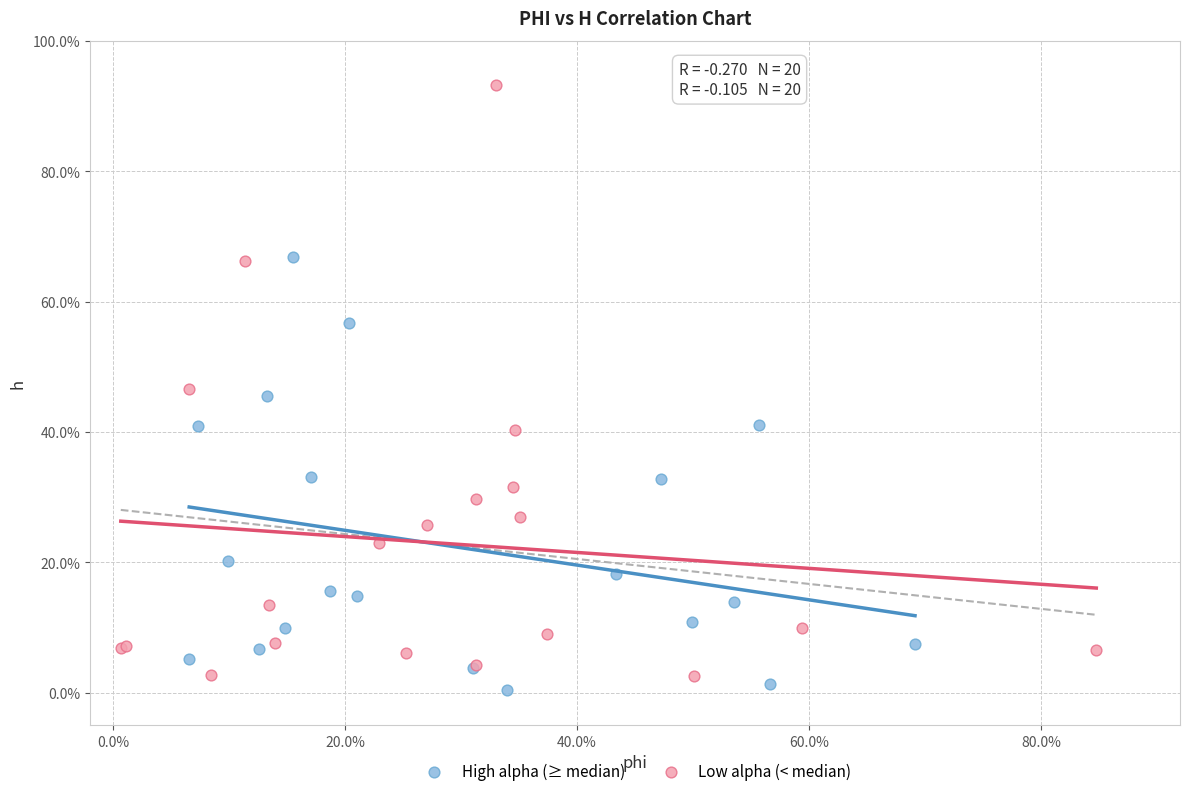

Which series contains the lowest Y value?

High alpha (≥ median)